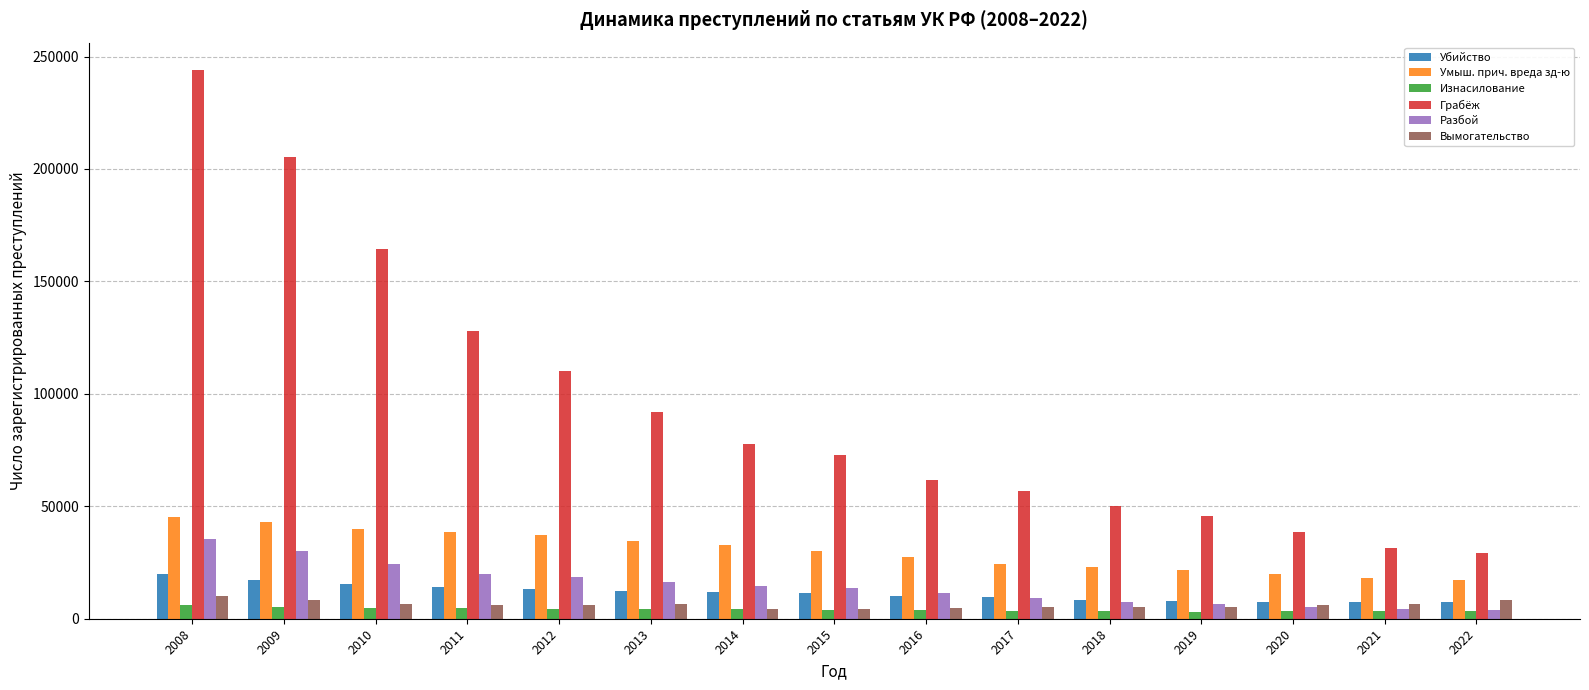

What is the difference between the second highest and second lowest values in the Убийство series?

9847